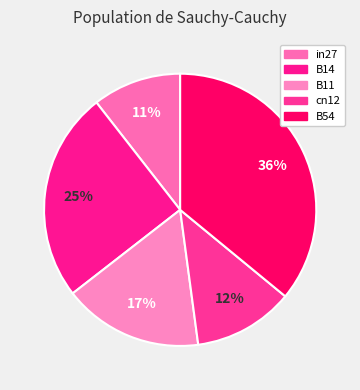

To the nearest percent, what is the average slice percentage?

20%